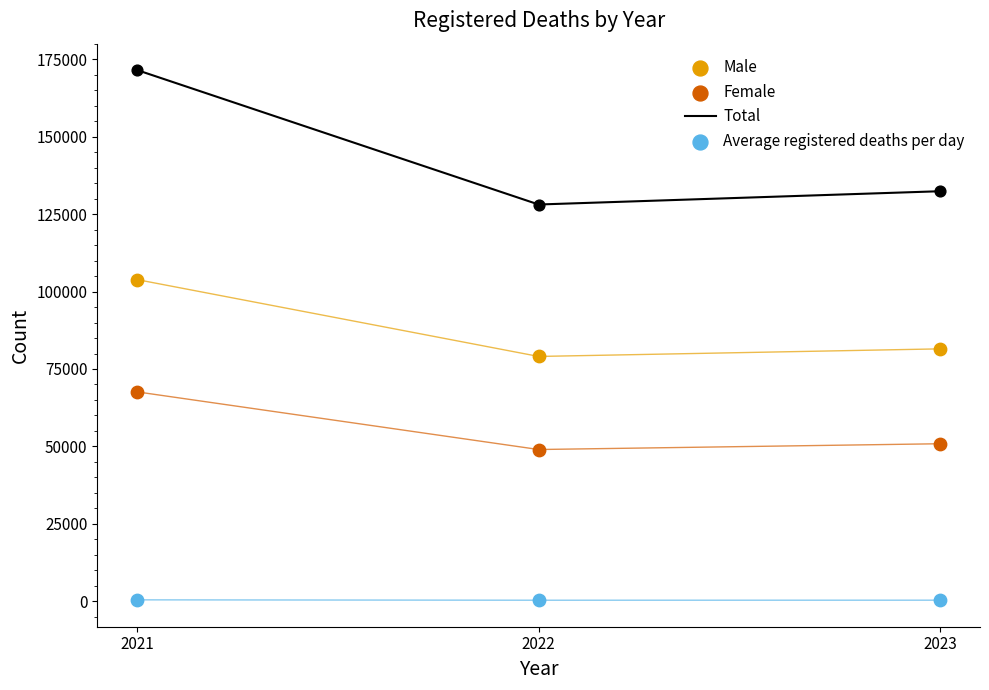

Which series contains the lowest Y value?

Average registered deaths per day